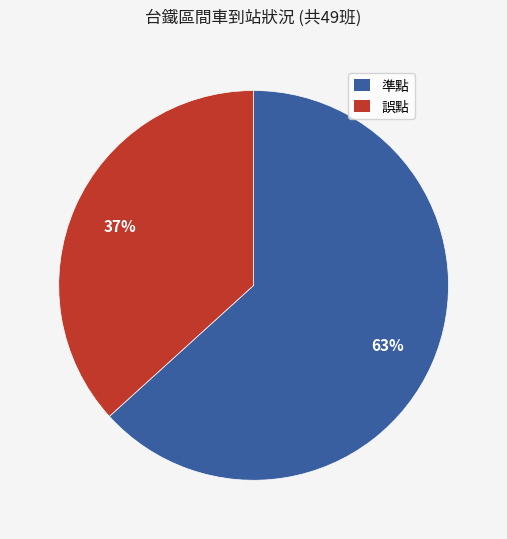

Is the sum of 誤點 and 準點 greater than half?

Yes